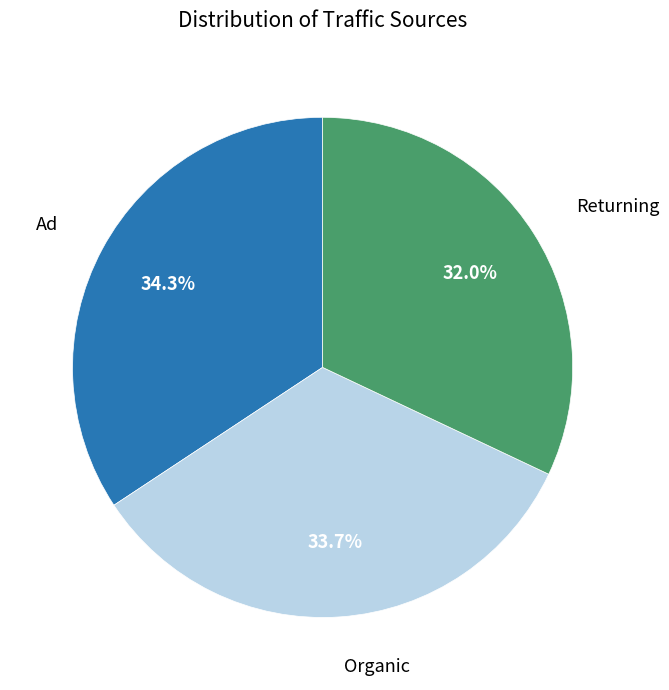

Is there any slice that represents more than half of the pie?

No